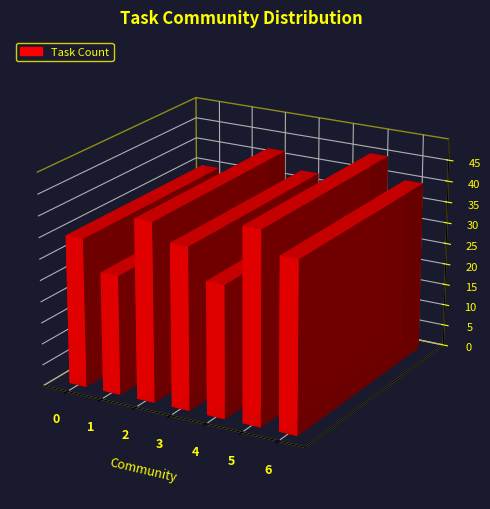

How many bars are there in total?

7